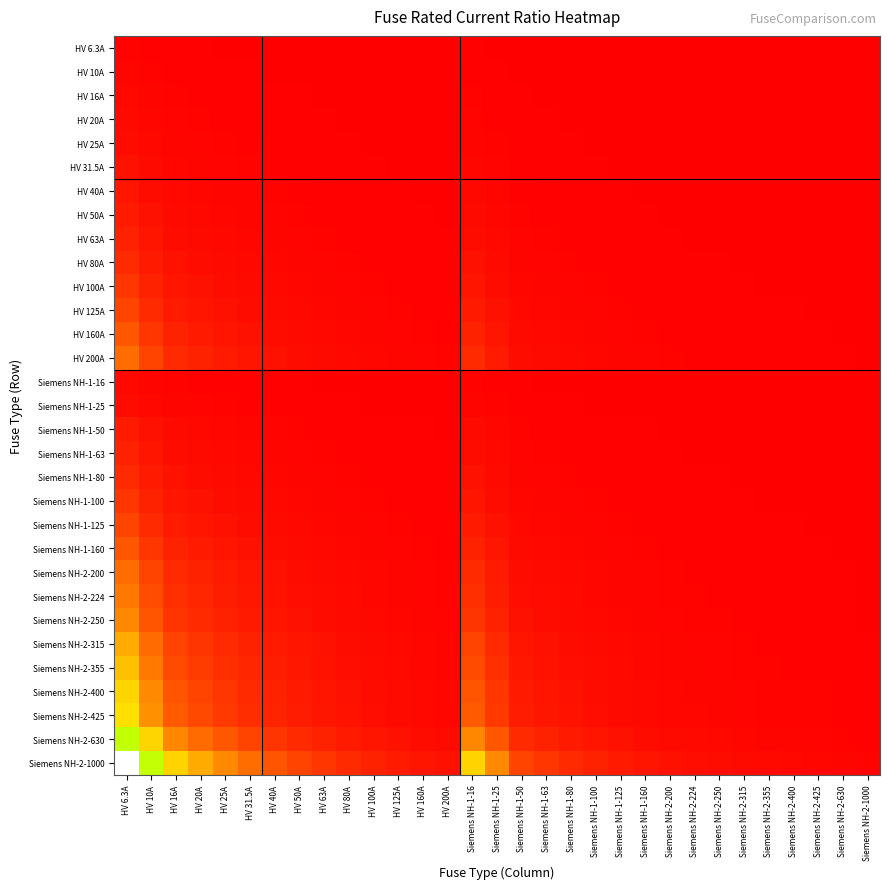

Rank the series at HV 125A from highest to lowest value.

Siemens NH-2-1000, Siemens NH-2-630, Siemens NH-2-425, Siemens NH-2-400, Siemens NH-2-355, Siemens NH-2-315, Siemens NH-2-250, Siemens NH-2-224, HV 200A, Siemens NH-2-200, HV 160A, Siemens NH-1-160, HV 125A, Siemens NH-1-125, HV 100A, Siemens NH-1-100, HV 80A, Siemens NH-1-80, HV 63A, Siemens NH-1-63, HV 50A, Siemens NH-1-50, HV 40A, HV 31.5A, HV 25A, Siemens NH-1-25, HV 20A, HV 16A, Siemens NH-1-16, HV 10A, HV 6.3A